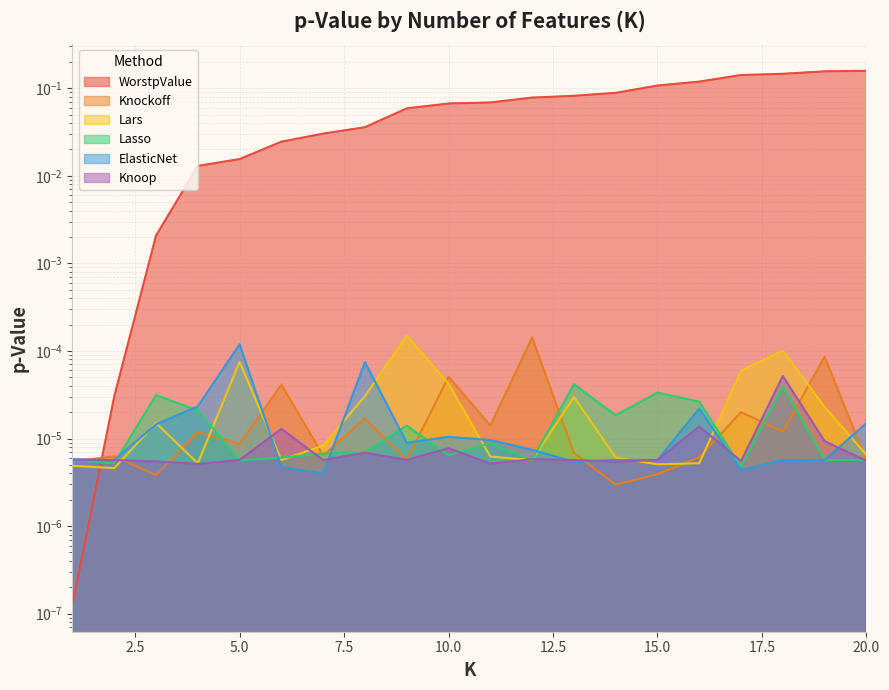

Reading left to right, transcribe all the data shown in this chart.

WorstpValue: 0.0	0.0	0.0	0.0	0.0	0.0	0.0	0.0	0.1	0.1	0.1	0.1	0.1	0.1	0.1	0.1	0.1	0.1	0.2	0.2
Knockoff: 0.0	0.0	0.0	0.0	0.0	0.0	0.0	0.0	0.0	0.0	0.0	0.0	0.0	0.0	0.0	0.0	0.0	0.0	0.0	0.0
Lars: 0.0	0.0	0.0	0.0	0.0	0.0	0.0	0.0	0.0	0.0	0.0	0.0	0.0	0.0	0.0	0.0	0.0	0.0	0.0	0.0
Lasso: 0.0	0.0	0.0	0.0	0.0	0.0	0.0	0.0	0.0	0.0	0.0	0.0	0.0	0.0	0.0	0.0	0.0	0.0	0.0	0.0
ElasticNet: 0.0	0.0	0.0	0.0	0.0	0.0	0.0	0.0	0.0	0.0	0.0	0.0	0.0	0.0	0.0	0.0	0.0	0.0	0.0	0.0
Knoop: 0.0	0.0	0.0	0.0	0.0	0.0	0.0	0.0	0.0	0.0	0.0	0.0	0.0	0.0	0.0	0.0	0.0	0.0	0.0	0.0